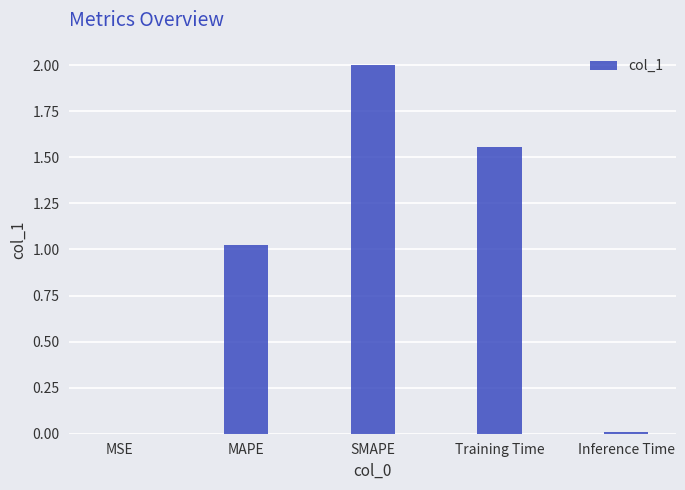

Is it true that the value at Inference Time is 0.0?

True